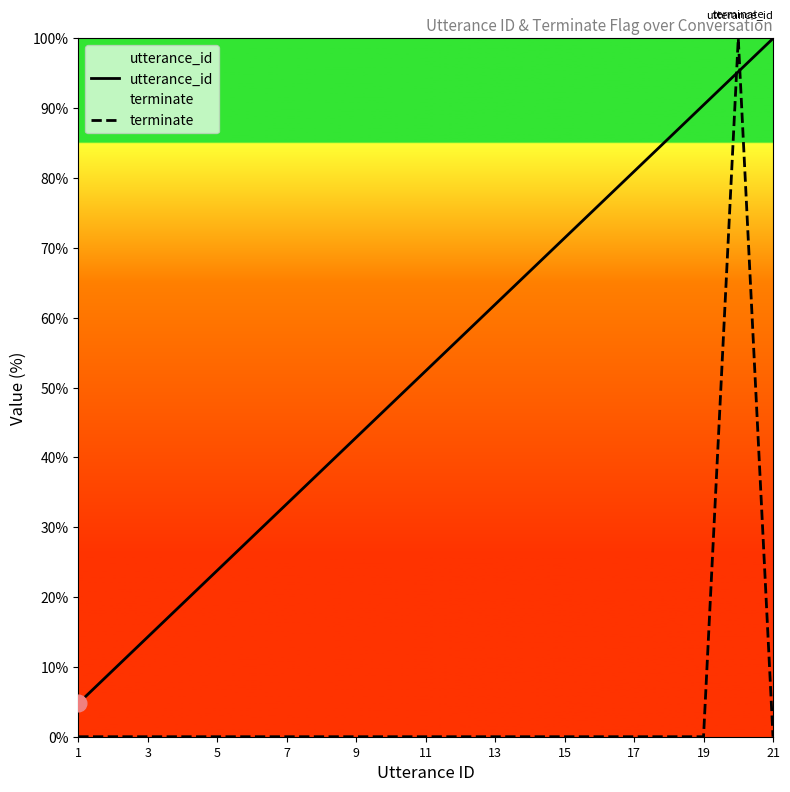

Between 9 and 19, which series saw the biggest shift?

utterance_id